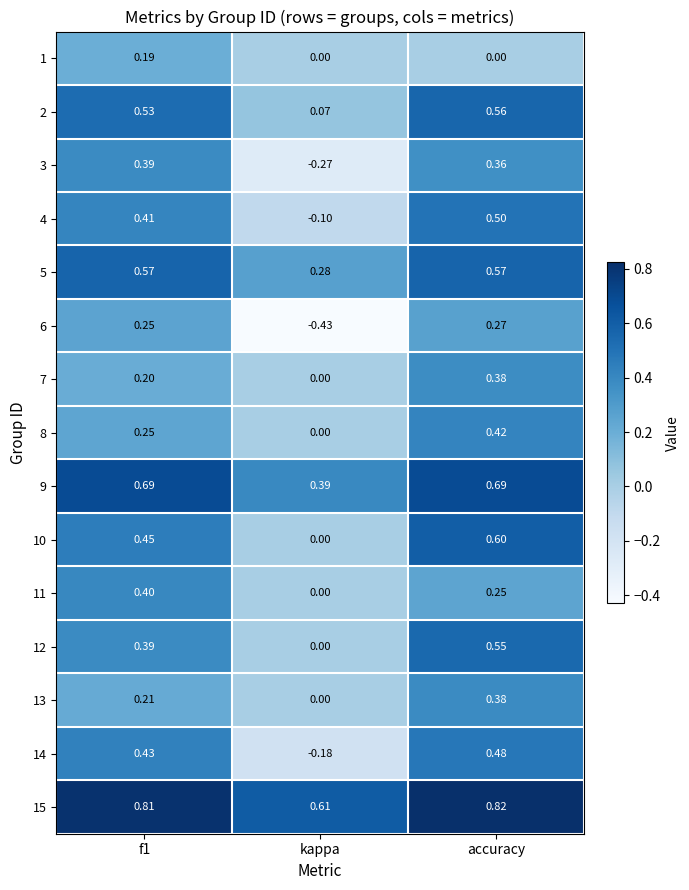

At which category does the chart reach its peak across all series?

accuracy